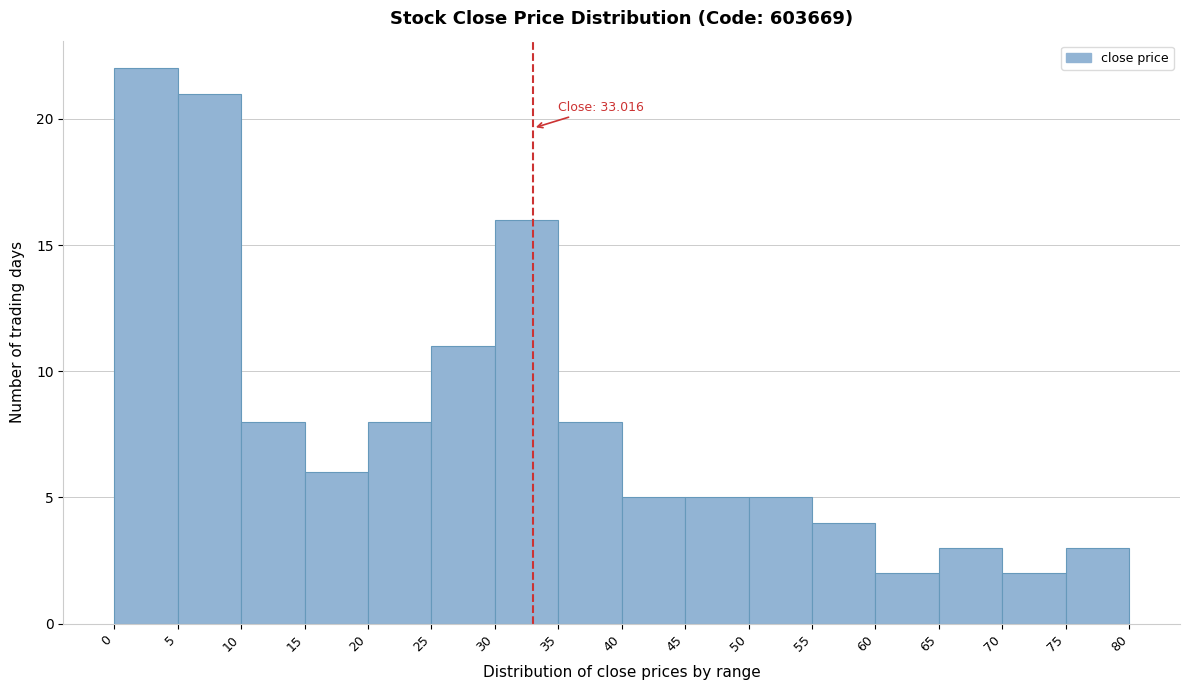

Which range on the x-axis has the tallest bar?

0 to 5